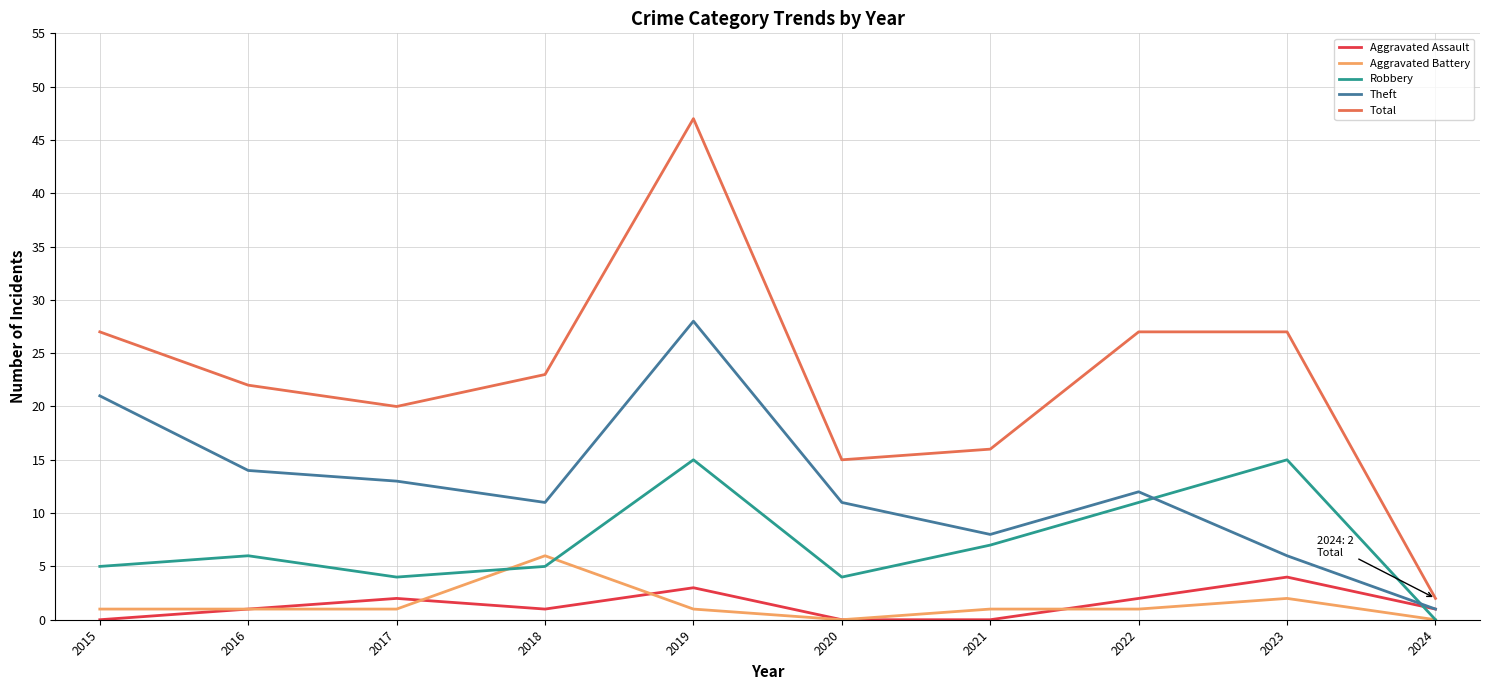

Which series has the largest total across all categories?

Total